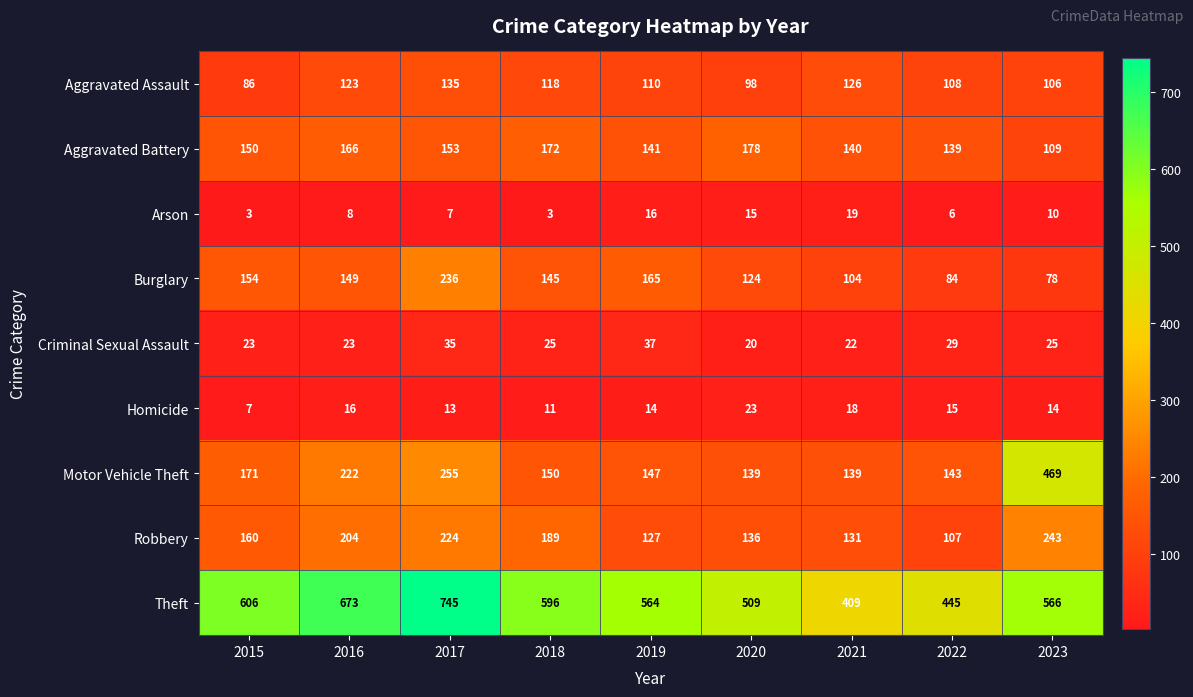

At which category is the sum across all series the highest?

2017